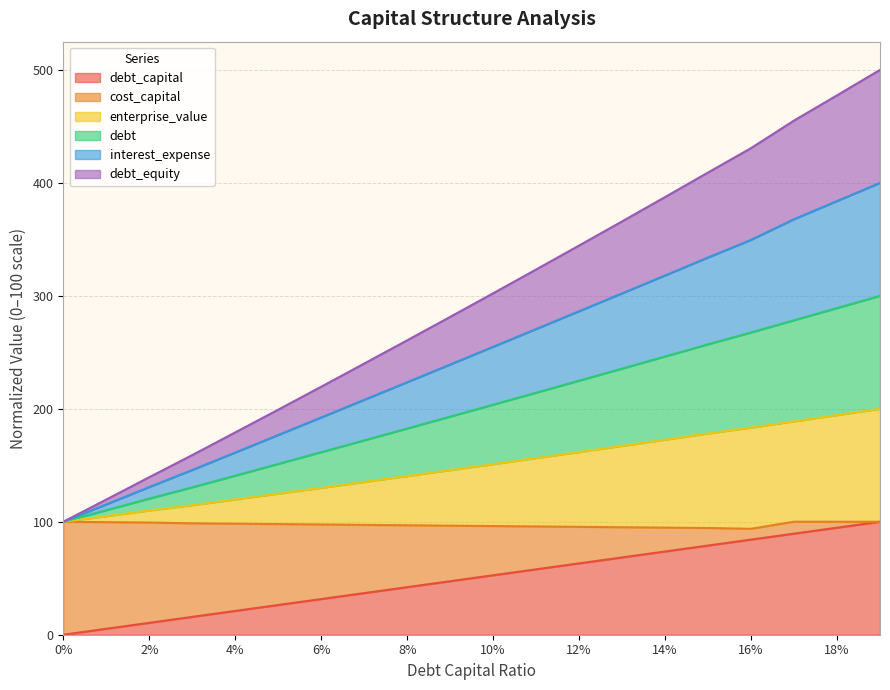

What are all the series names shown in the legend?

debt_capital, cost_capital, enterprise_value, debt, interest_expense, debt_equity